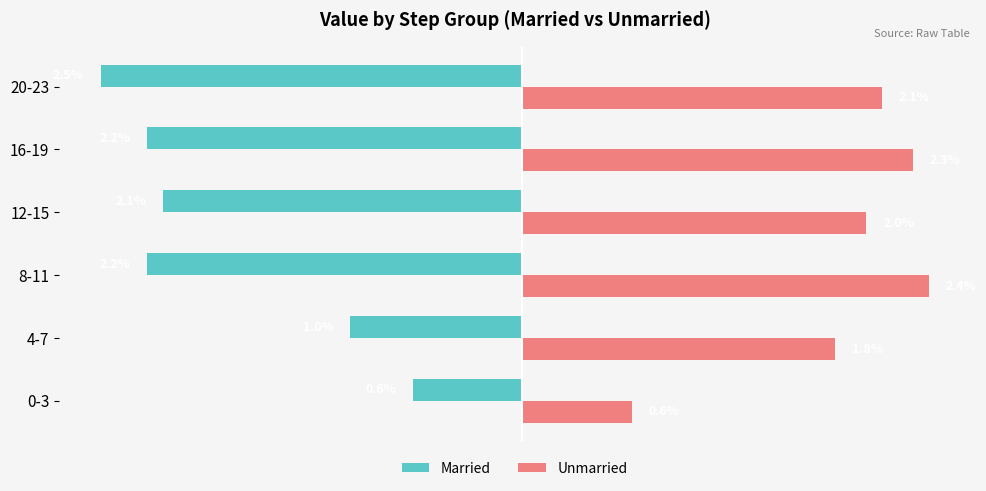

What are all the series names shown in the legend?

Married, Unmarried